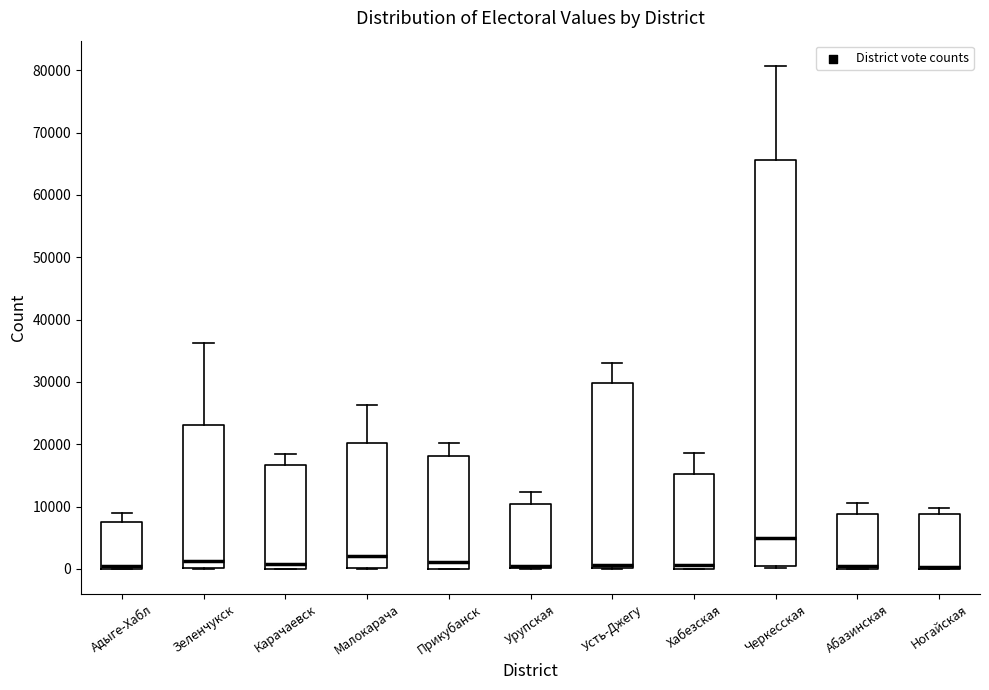

Which box is the tallest, from its lower edge to its upper edge?

Черкесская